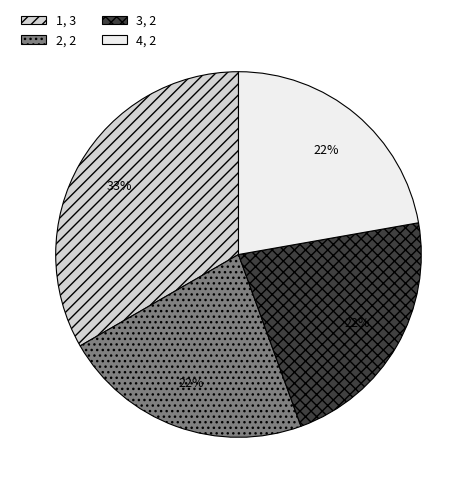

Between 1 and 2, which is larger?

1